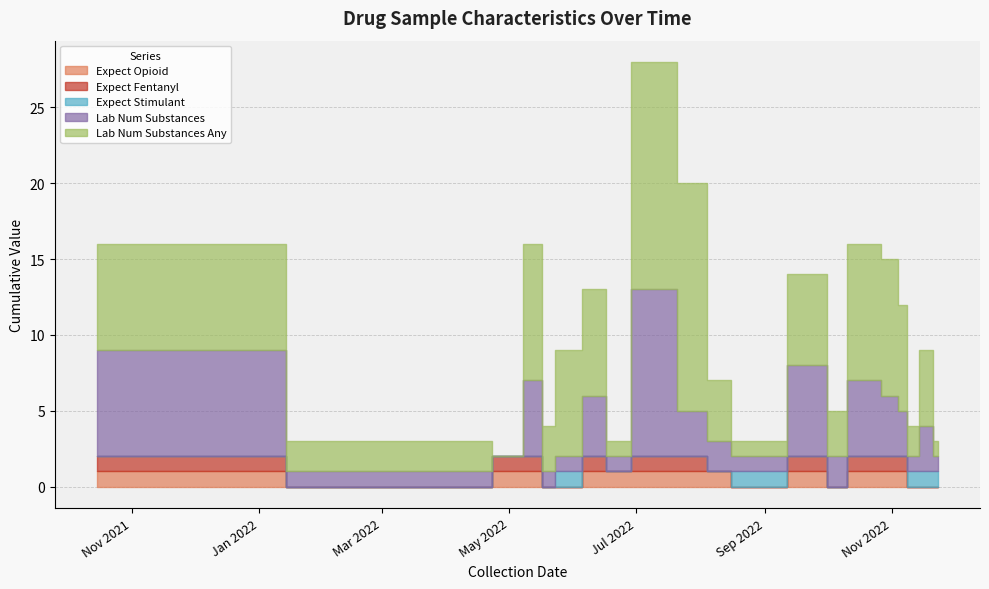

True or false: expect_fentanyl has a value of 0 at 10.

True